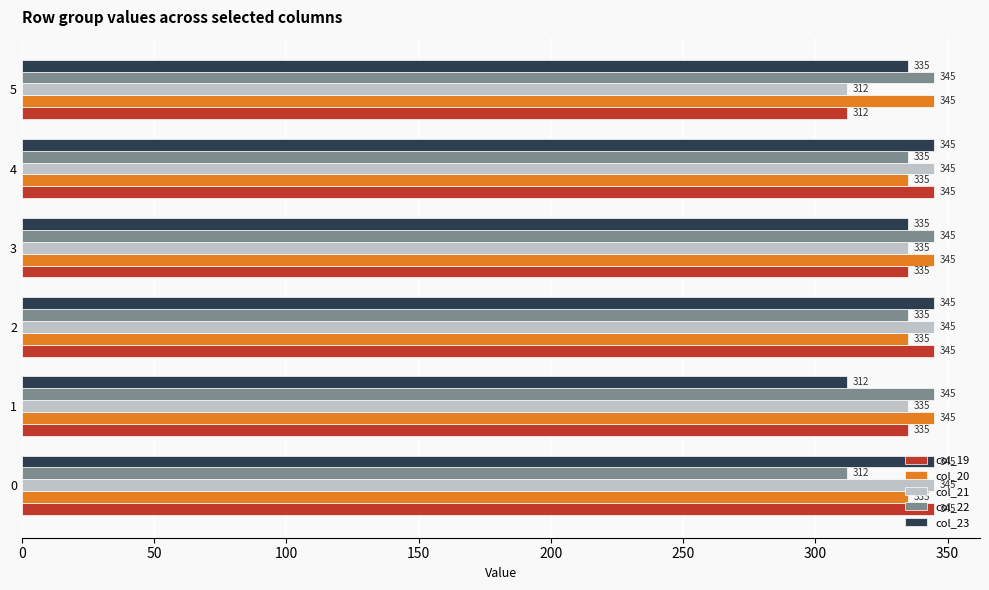

What is the maximum value shown in the chart?

345